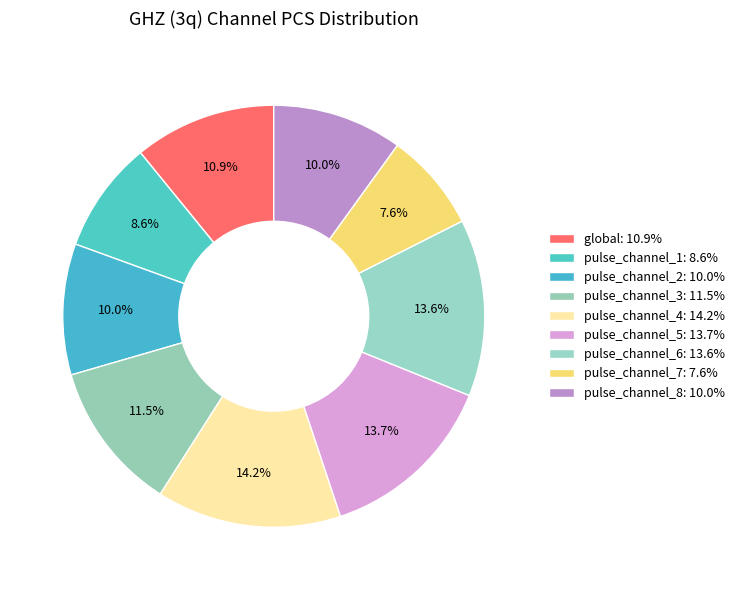

Combined, what portion of the pie is pulse_channel_6 and pulse_channel_1?

22.1%